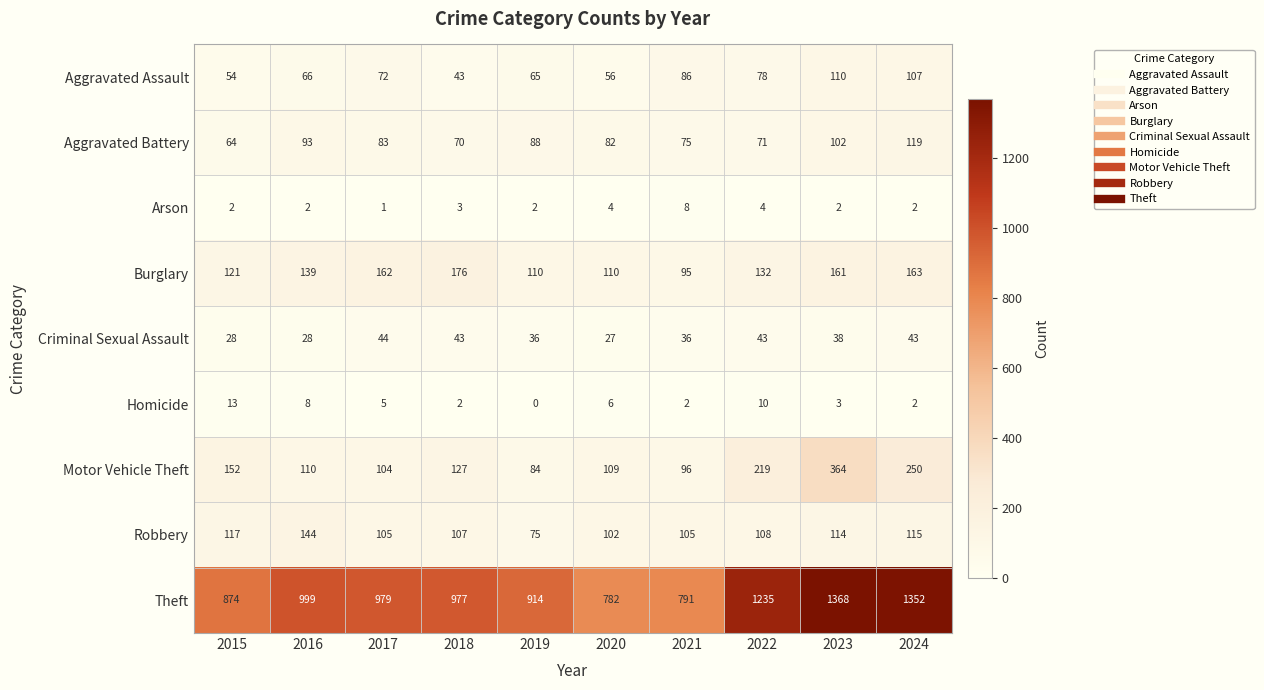

Which label corresponds to the largest value in the chart?

2023